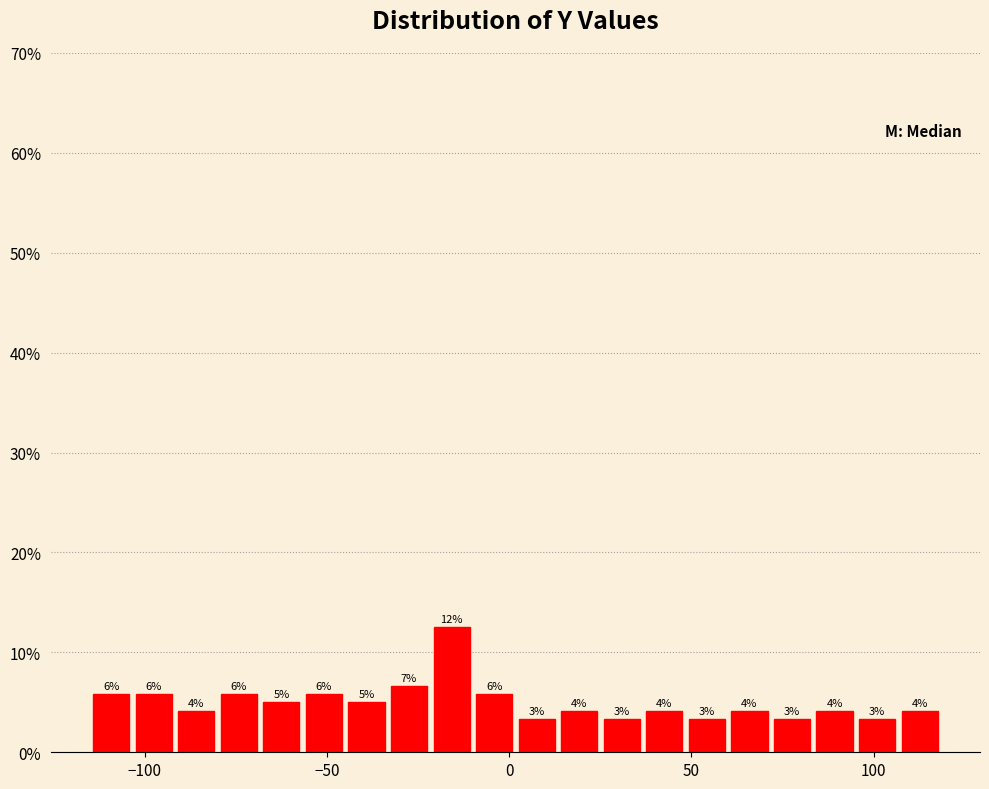

Read against the x-axis, roughly where is the centre of the tallest bar?

-15